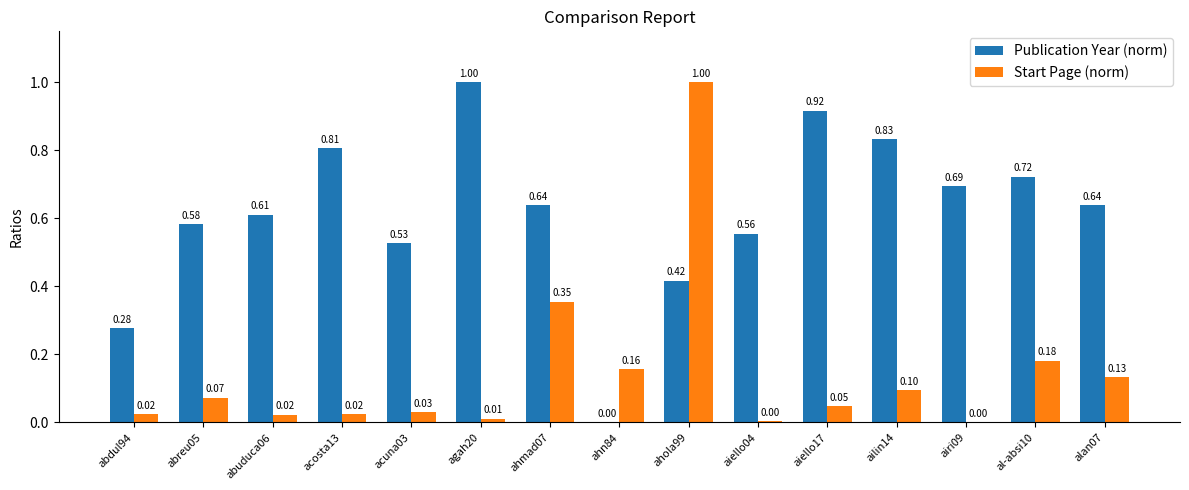

Which series has the largest total across all categories?

Publication Year (norm)